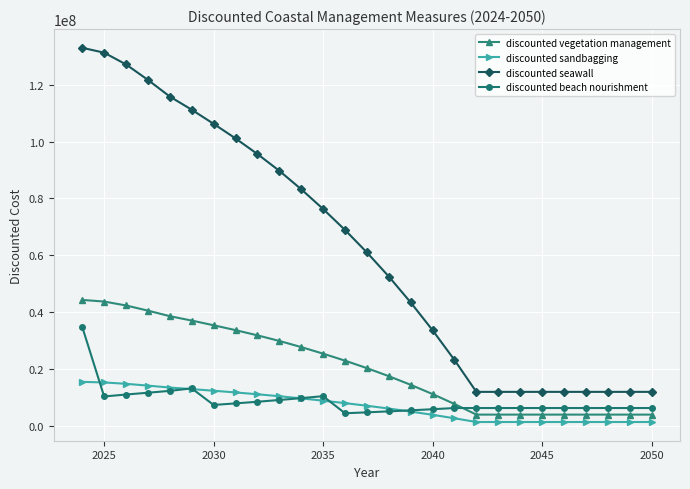

True or false: discounted beach nourishment has more than 1 interior local peaks.

True